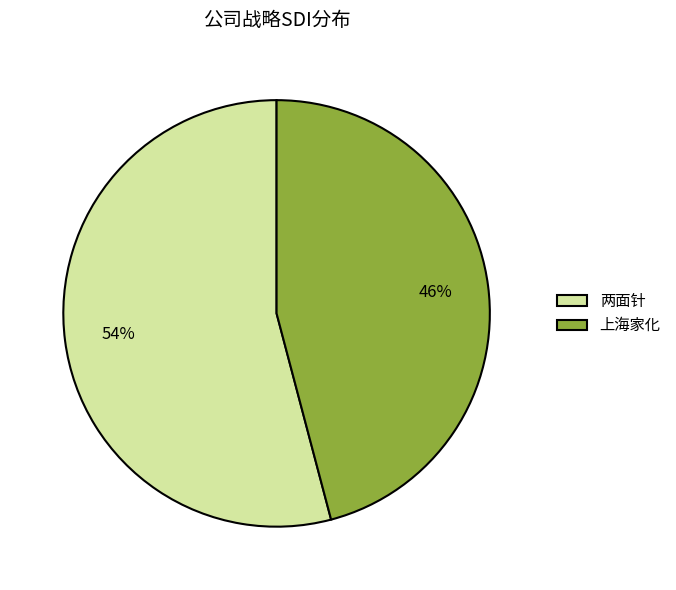

Which category has the biggest portion of the pie?

两面针